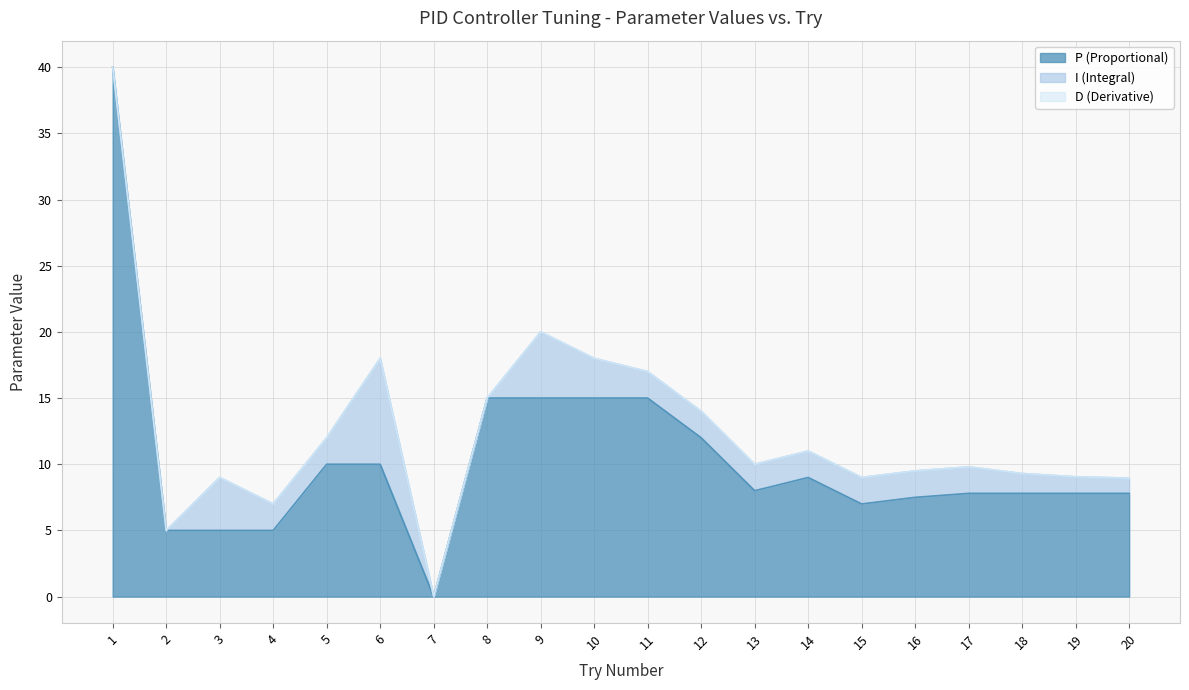

Rank the series by their maximum value, from lowest to highest.

D (Derivative), I (Integral), P (Proportional)